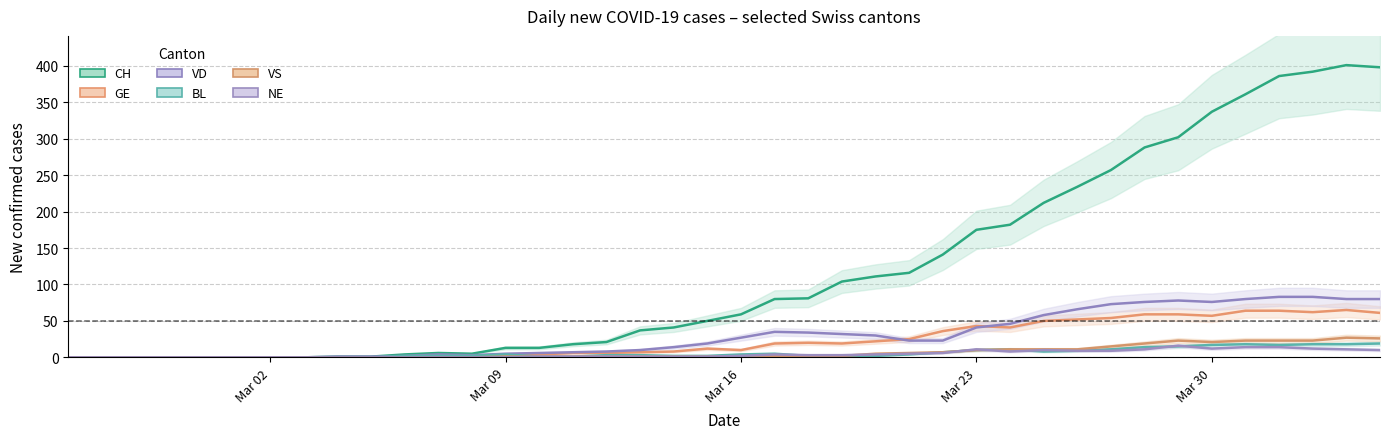

What are all the series names shown in the legend?

CH, GE, VD, BL, VS, NE